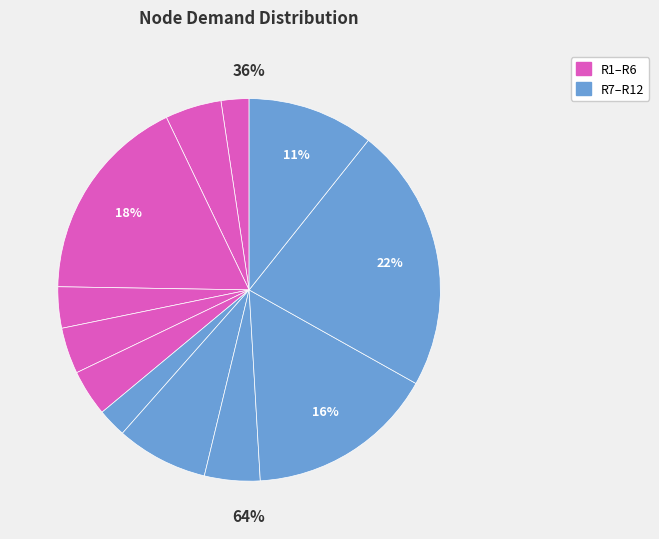

How much of the chart is everything except R9?

95.3%